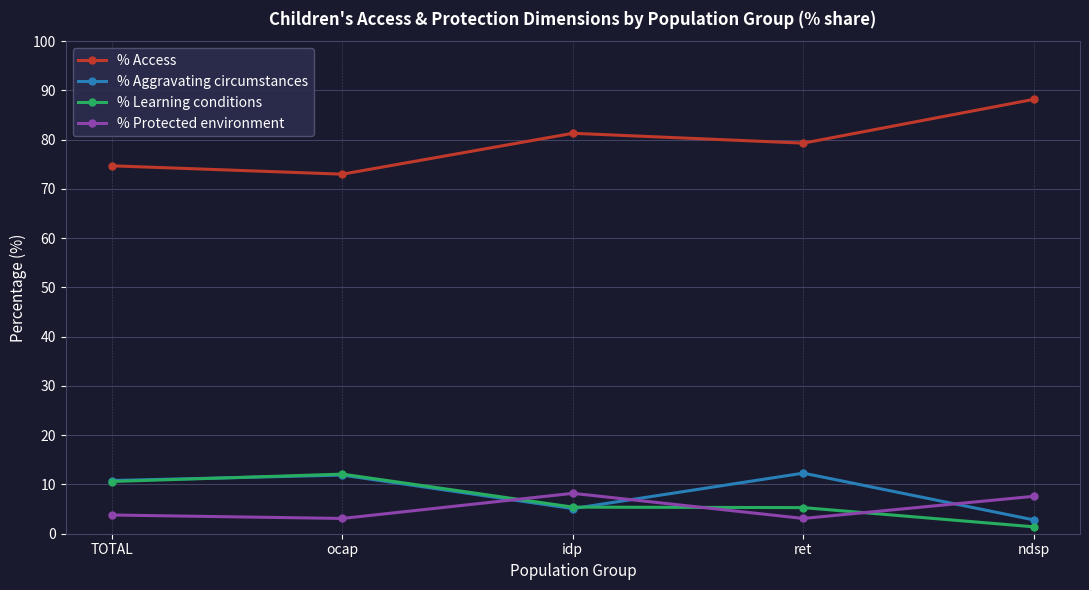

Where is the first local maximum for % Access?

idp